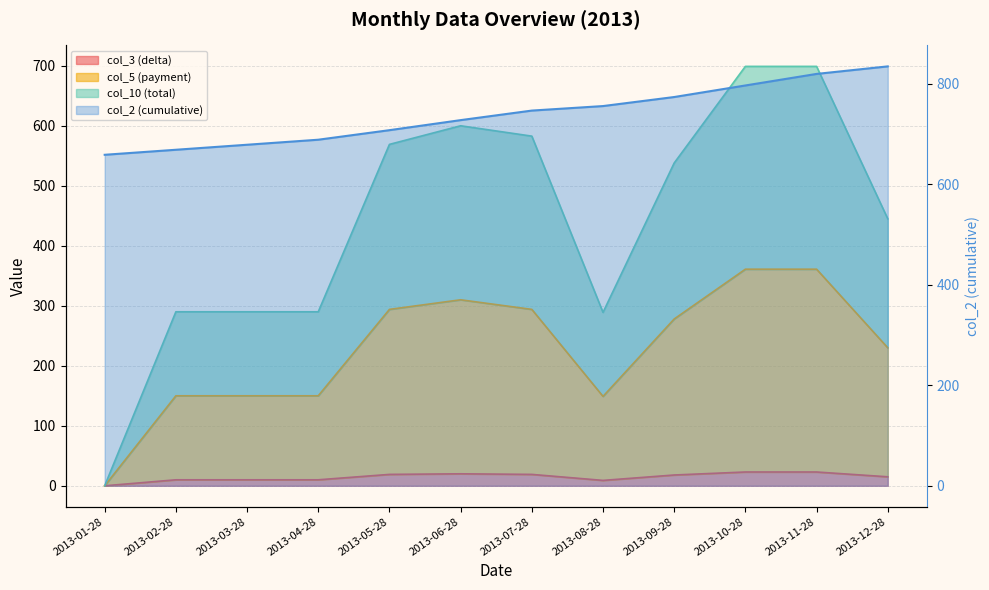

How many distinct data groups are displayed?

4